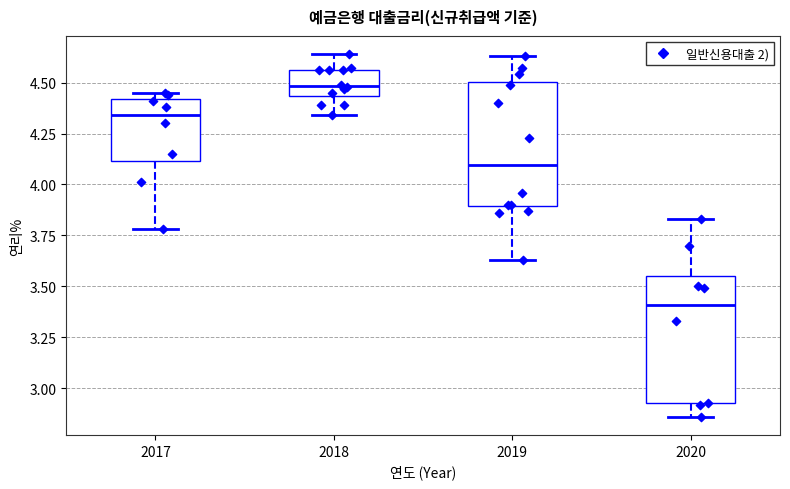

Which box's median line is the highest?

2018